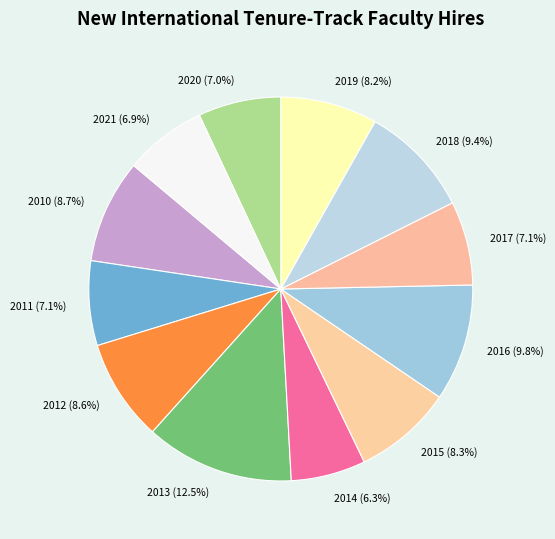

Is it true that 2011 is 14% of the pie?

False